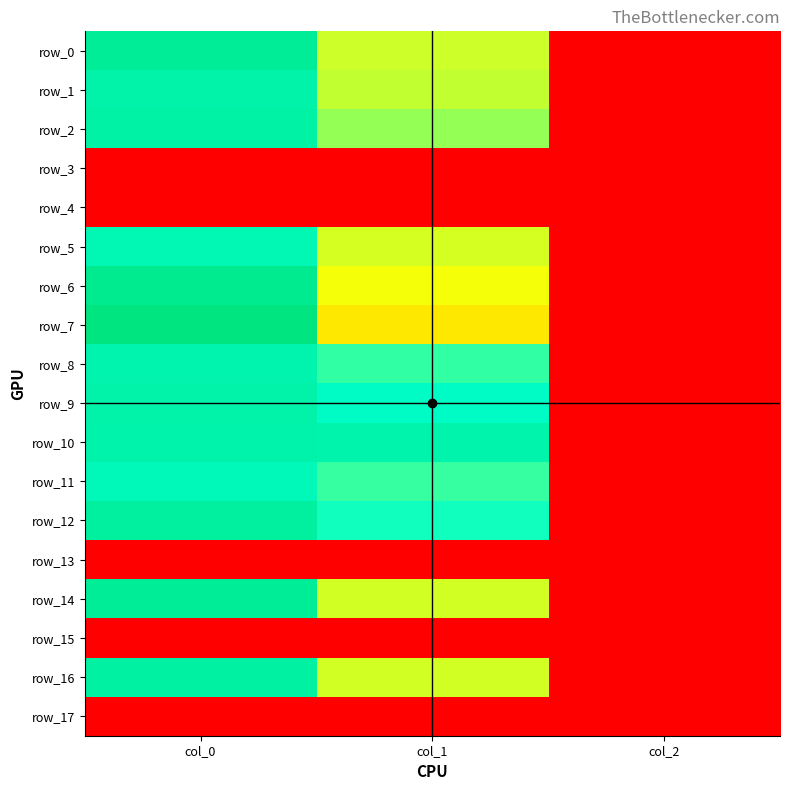

List the series in order of their peak value, highest first.

row_7, row_6, row_0, row_14, row_12, row_16, row_2, row_1, row_9, row_10, row_8, row_5, row_11, row_3, row_4, row_13, row_15, row_17